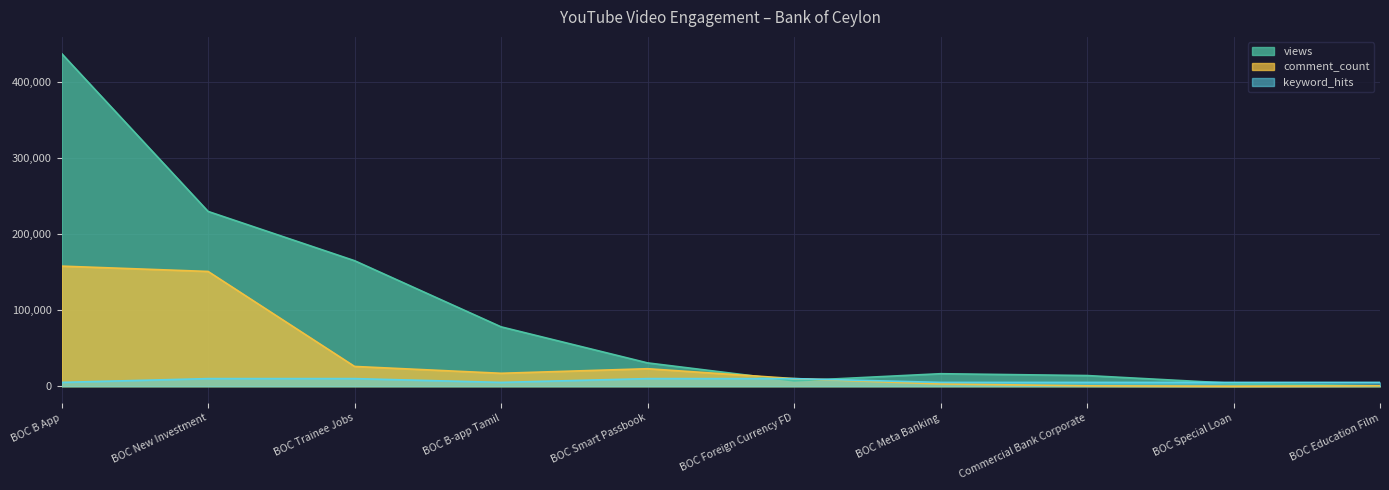

How many data points in views are less than 30673?

5